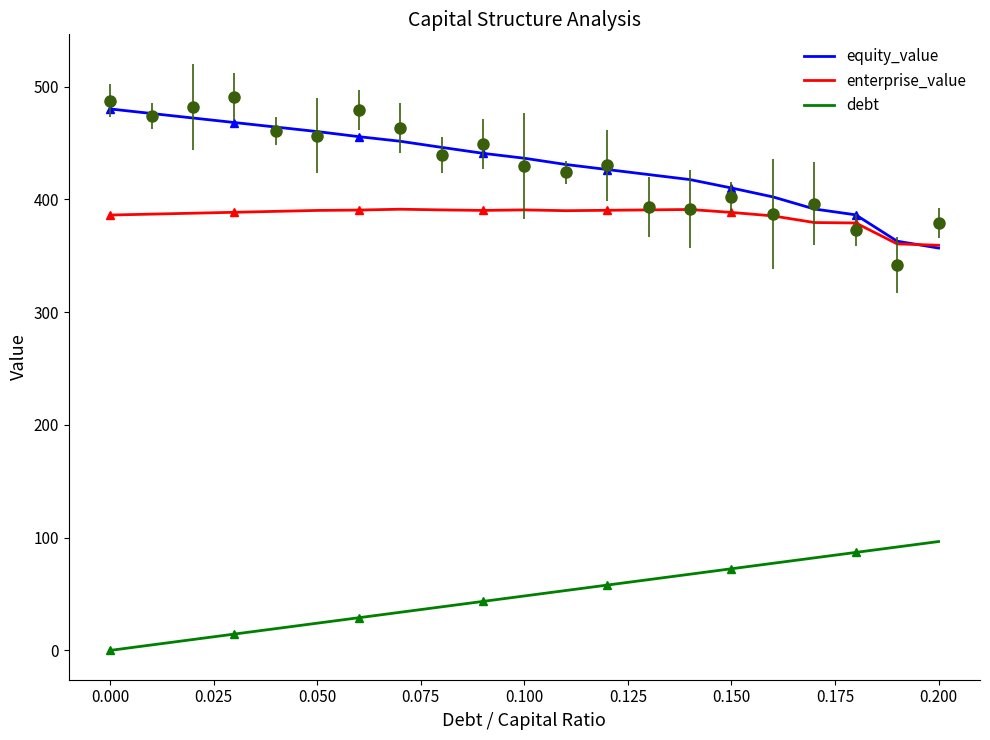

What is the average value of the debt series?

48.3